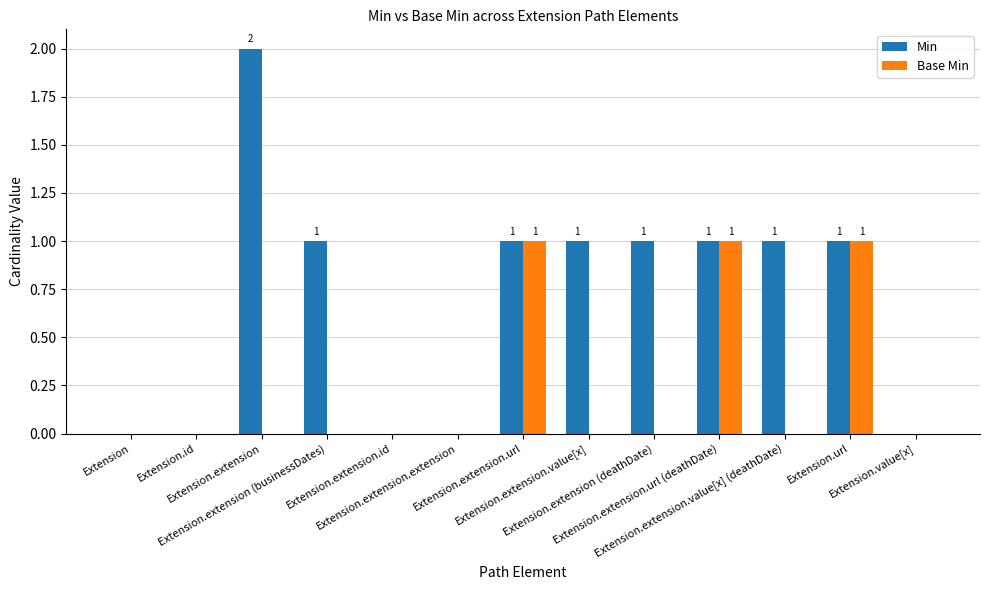

Which series has the largest total across all categories?

Min